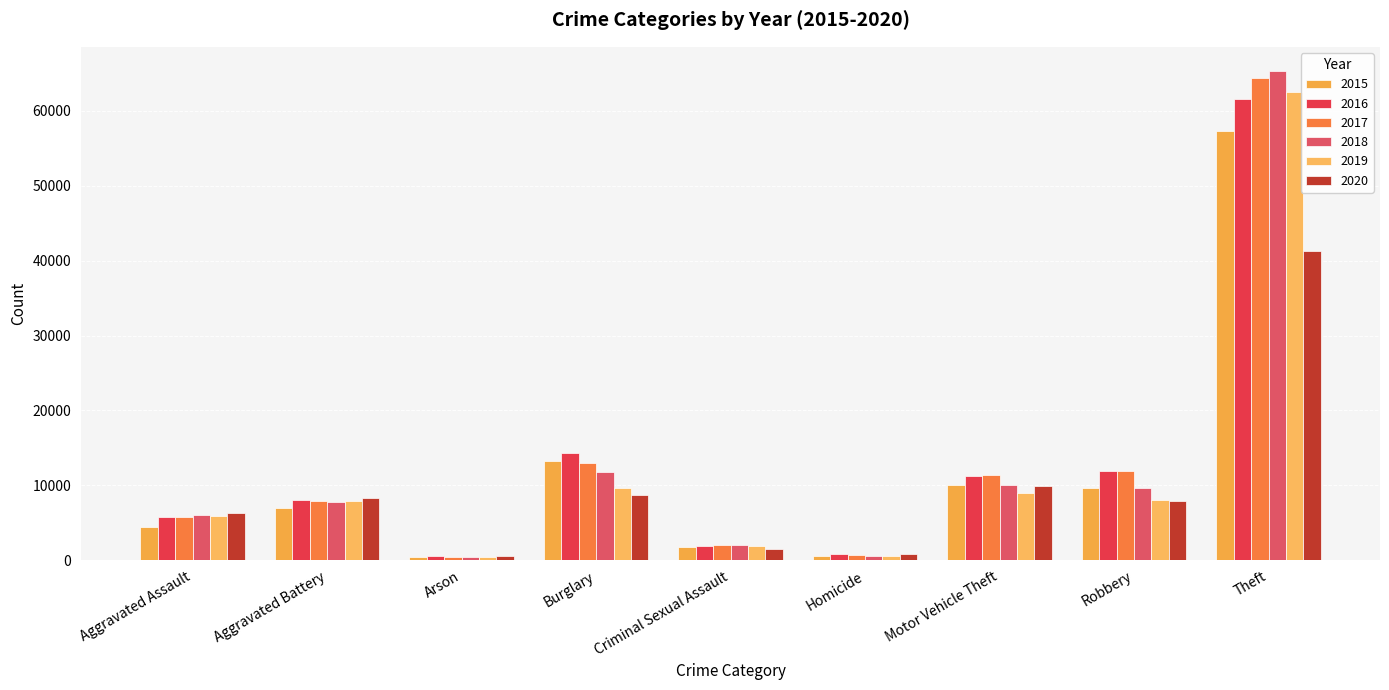

What is the minimum value for 2020?

588